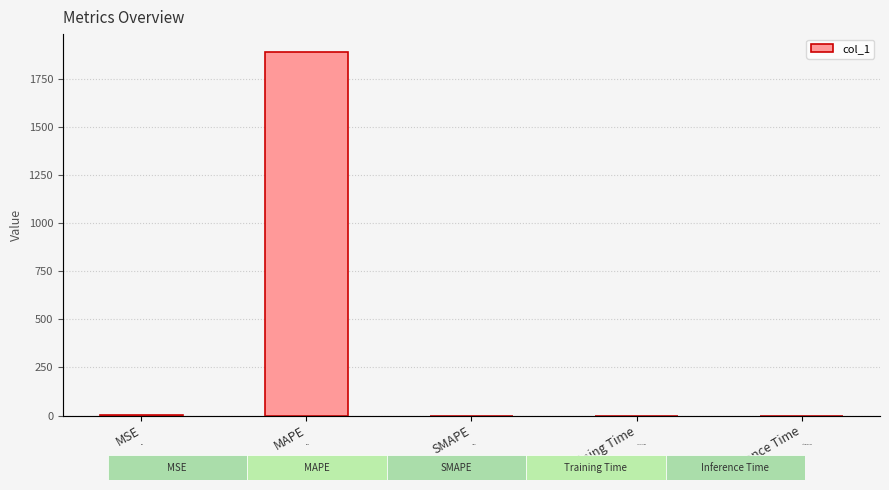

What is the difference between the values at SMAPE and MSE?

0.8